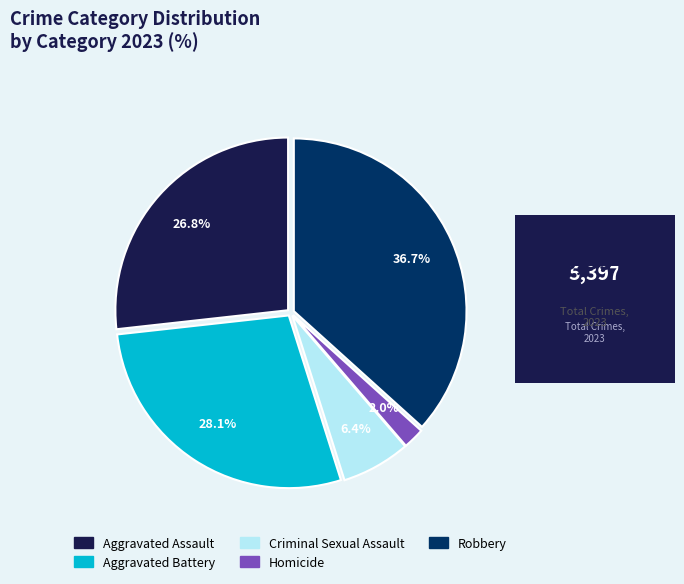

How many segments does this pie chart have?

5